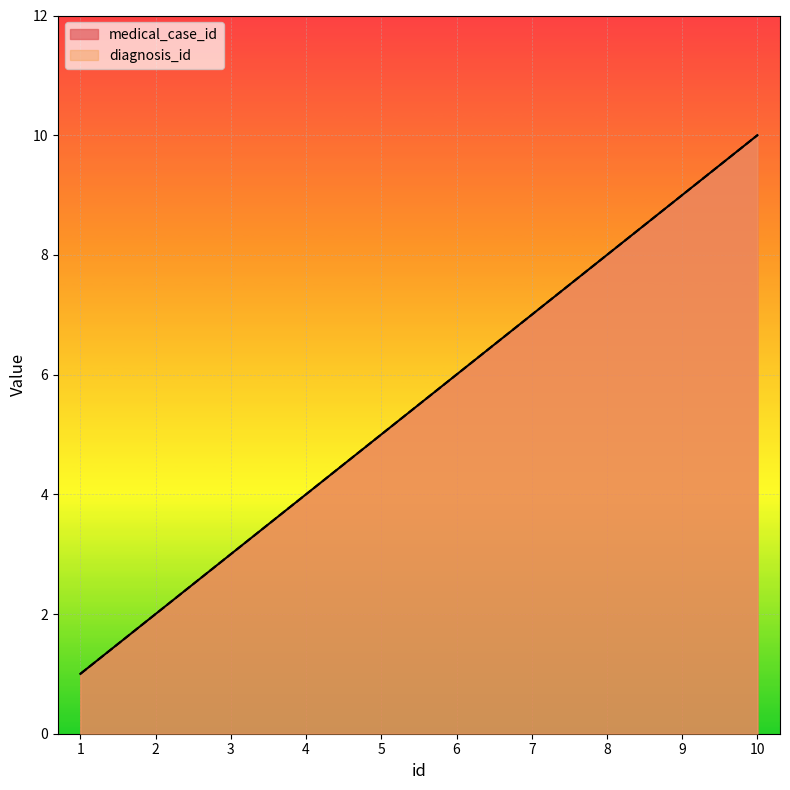

At how many categories does at least one series exceed 8?

2